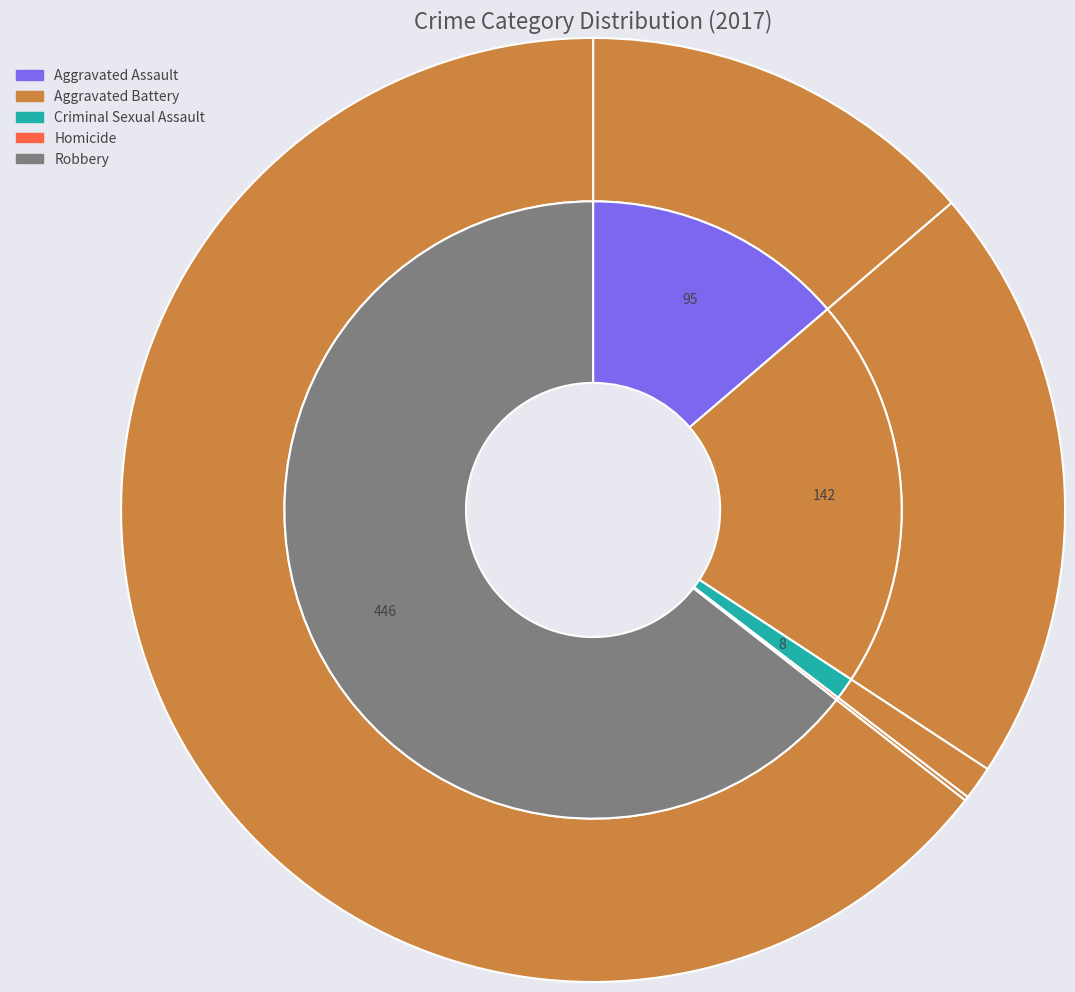

Is Aggravated Assault the majority of the pie?

No